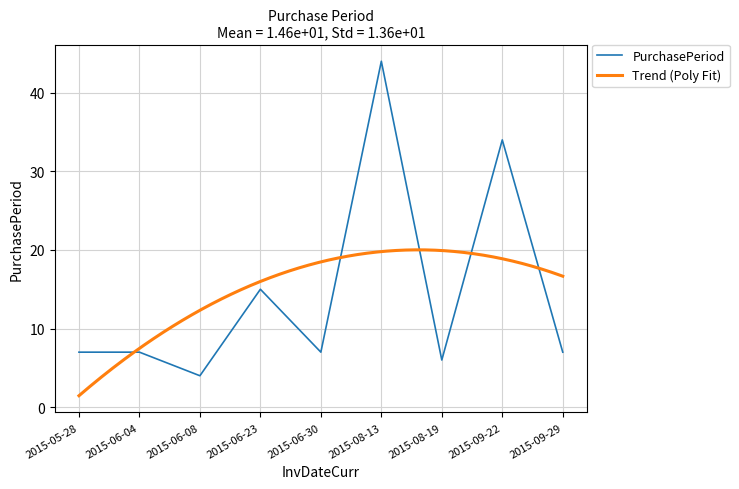

The chart shows a value of 10 at 2015-06-04. True or false?

False